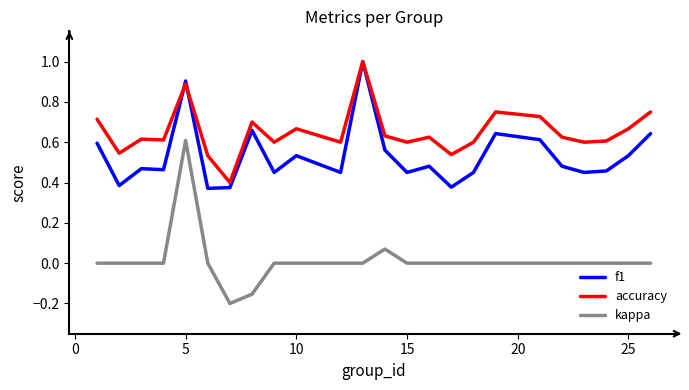

Which series has the largest total across all categories?

accuracy